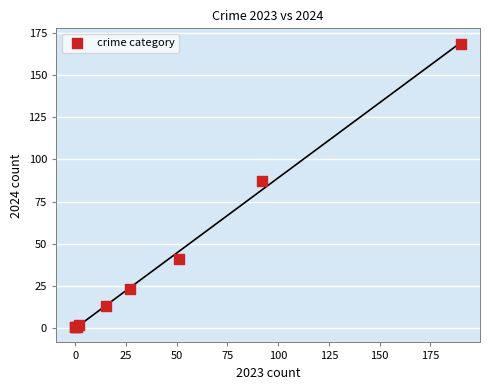

What Y value in the scatter plot is closest to 84?

87